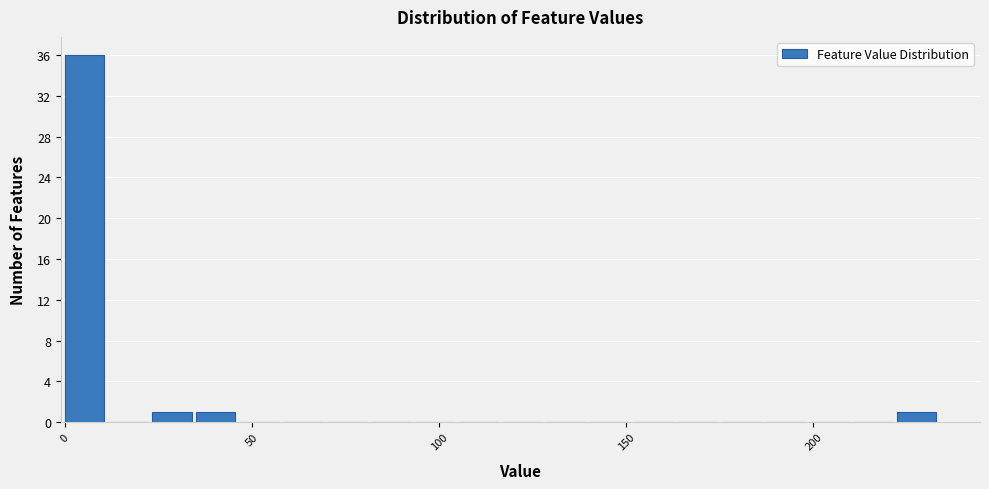

Read against the x-axis, roughly where is the centre of the tallest bar?

5